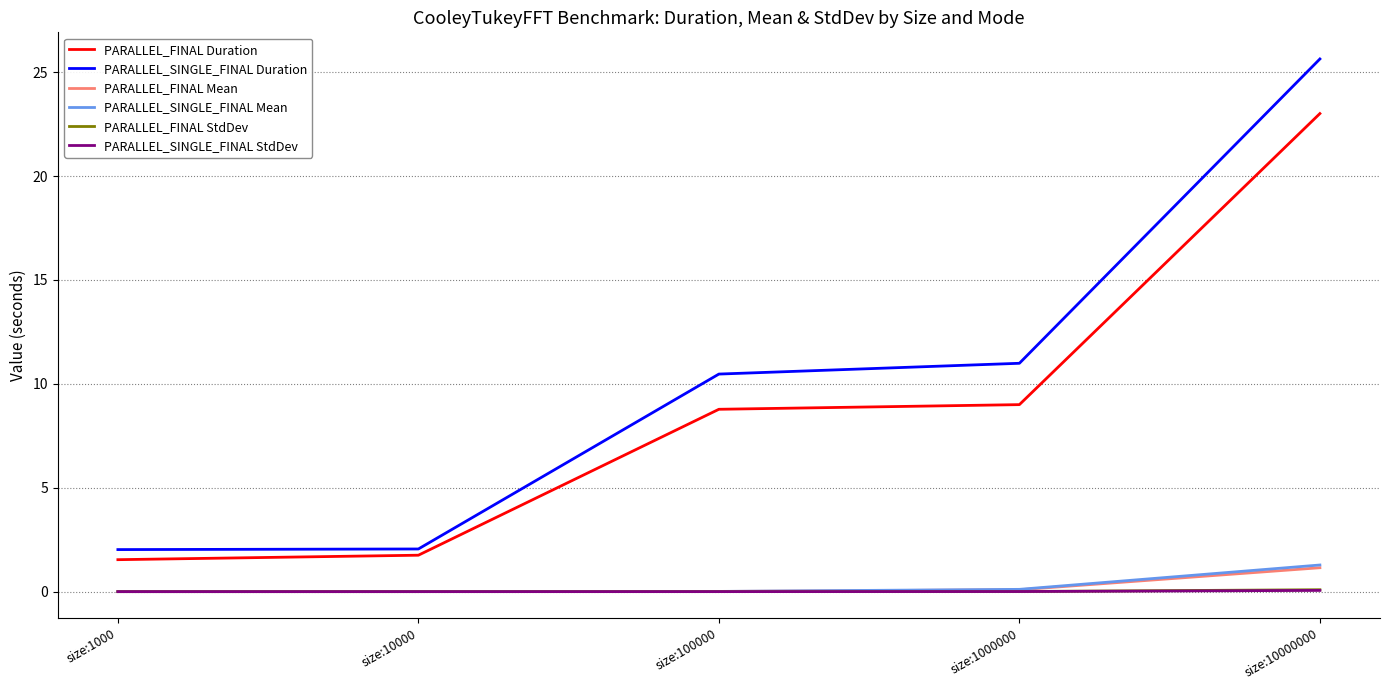

Is it true that PARALLEL_FINAL Mean equals 0.0 at size:100000?

True